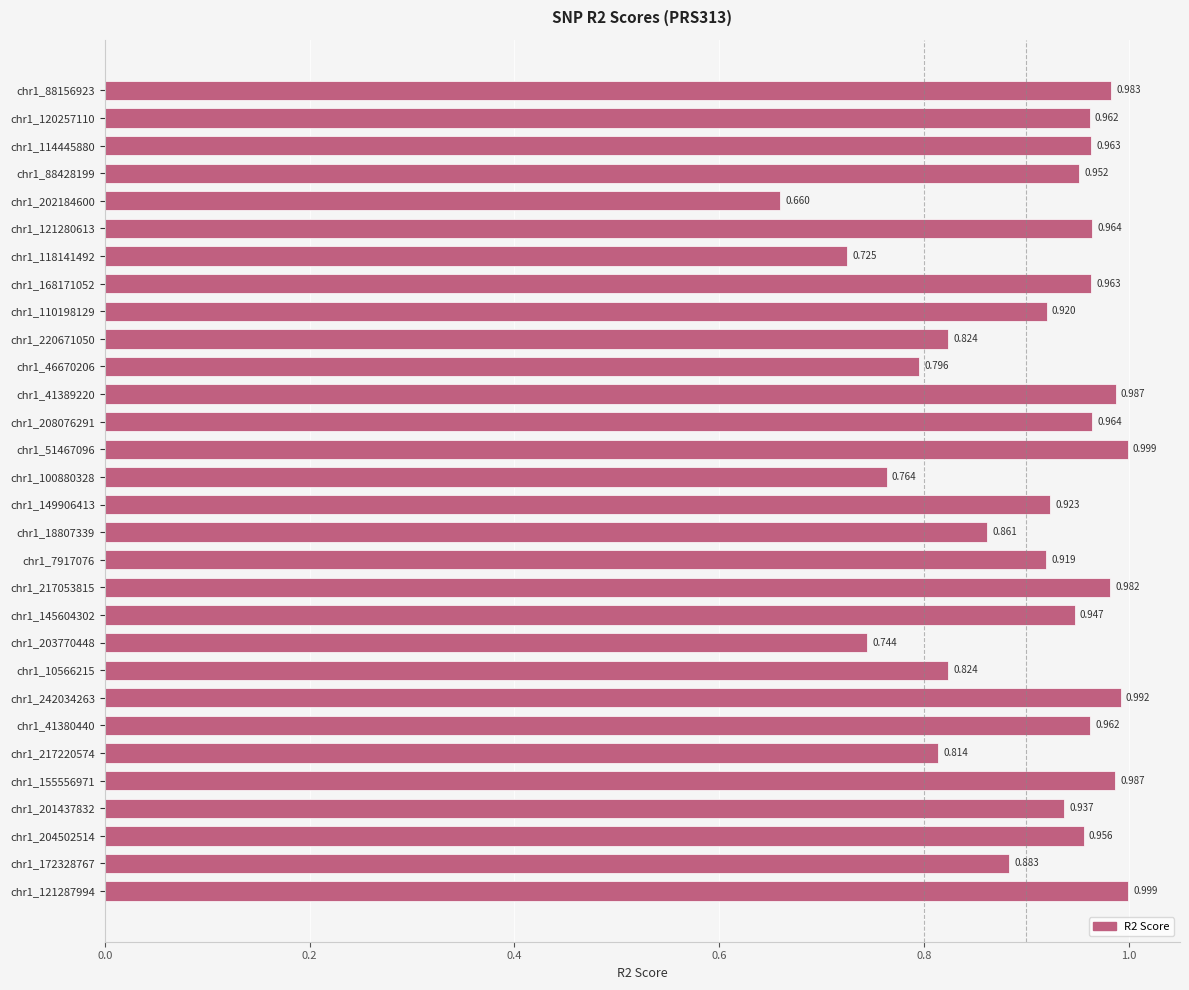

Are the bars horizontal?

Yes